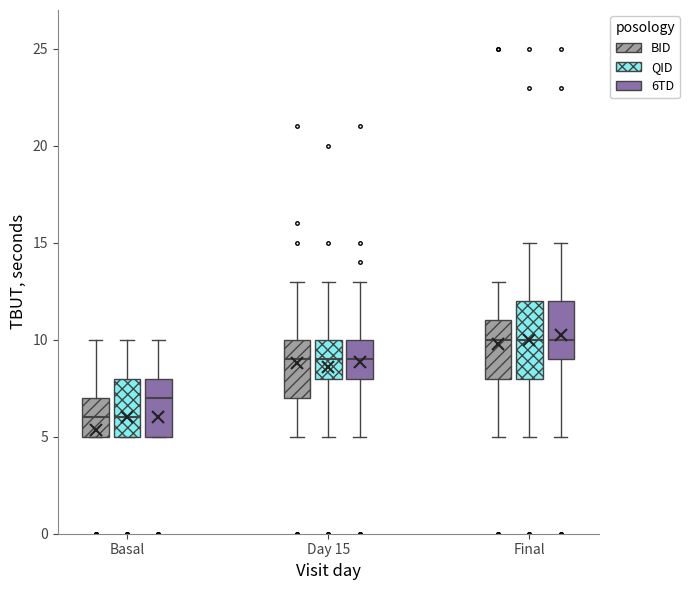

Comparing the boxes themselves (not the whiskers), which one is the tallest?

Final (QID)